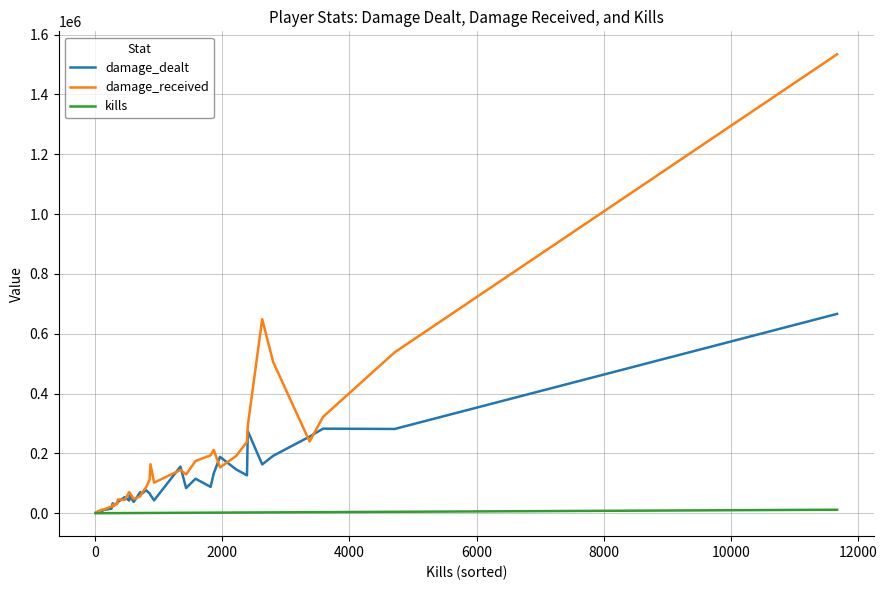

List the series in order of their overall mean, highest first.

damage_received, damage_dealt, kills